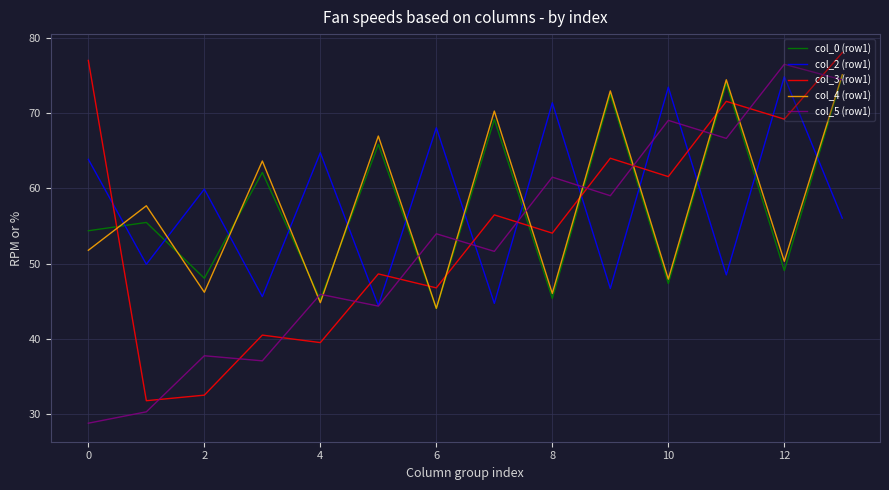

At how many categories does at least one series exceed 56?

14